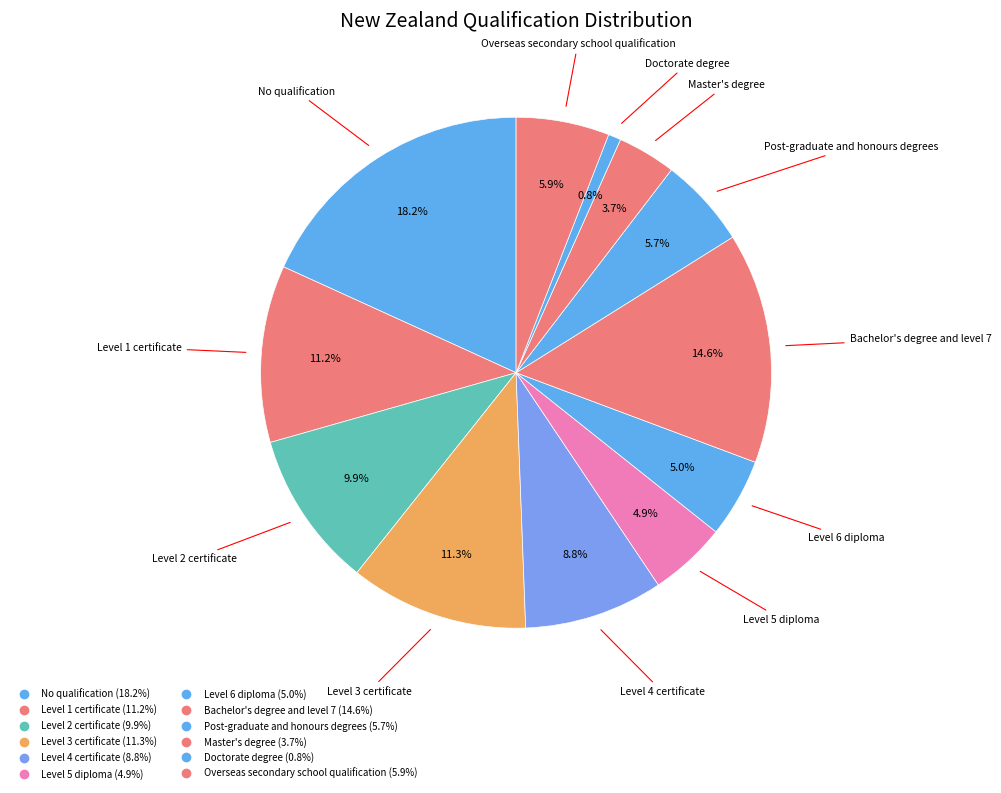

The Level 4 certificate slice represents 1% of the pie. True or false?

False